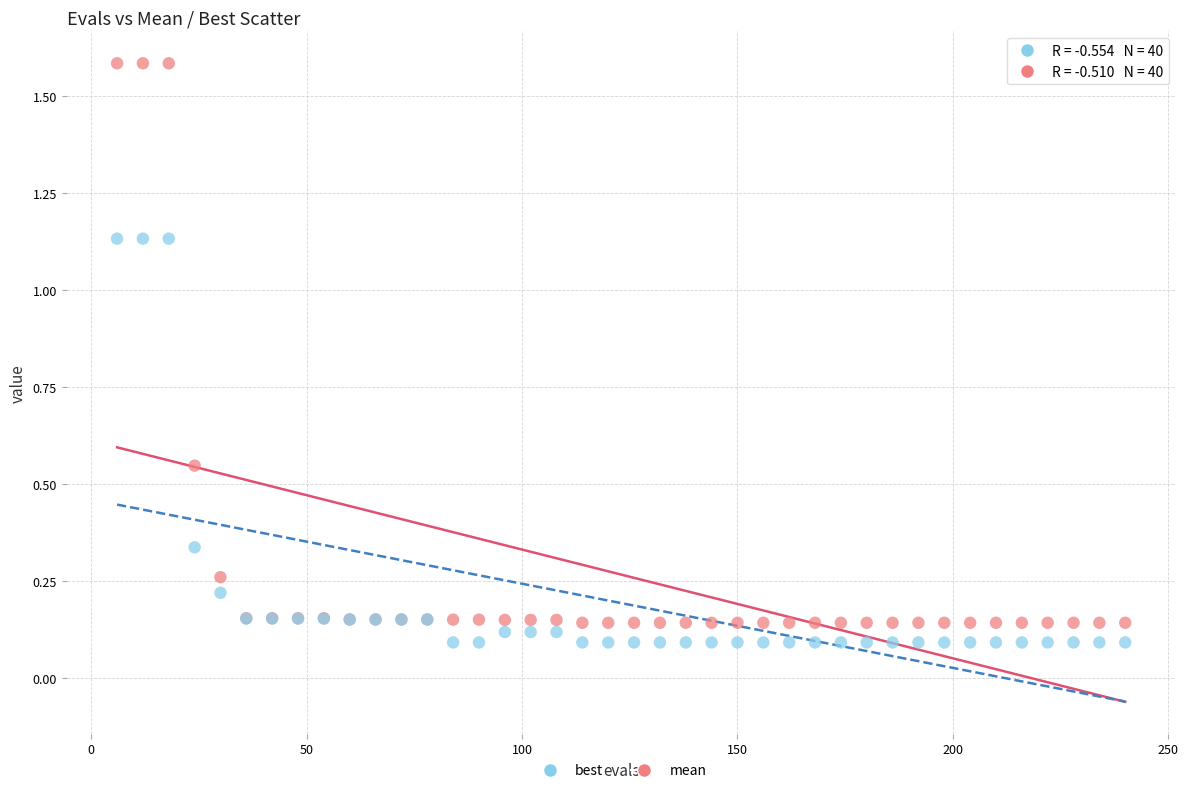

What are all the series names shown in the legend?

best, mean